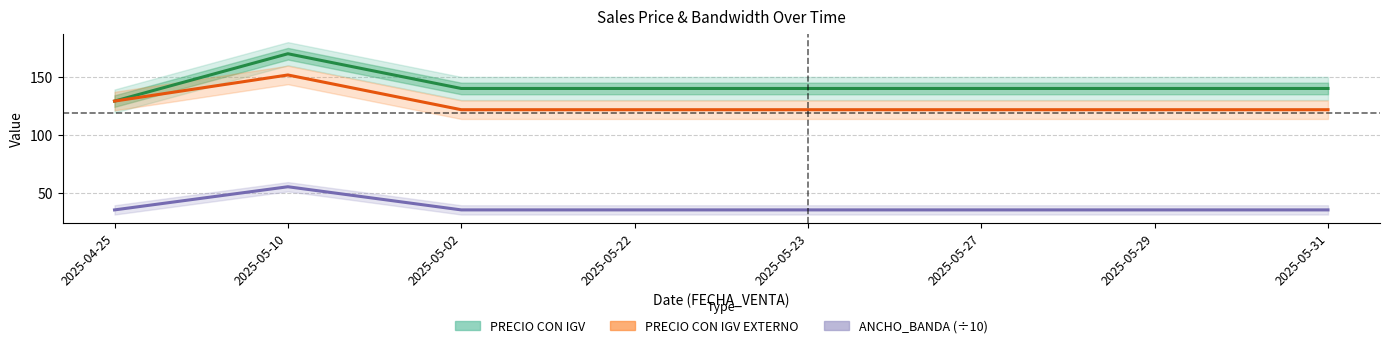

Is the value of PRECIO CON IGV EXTERNO at 2025-05-22 greater than the value of PRECIO CON IGV at 2025-05-31?

No